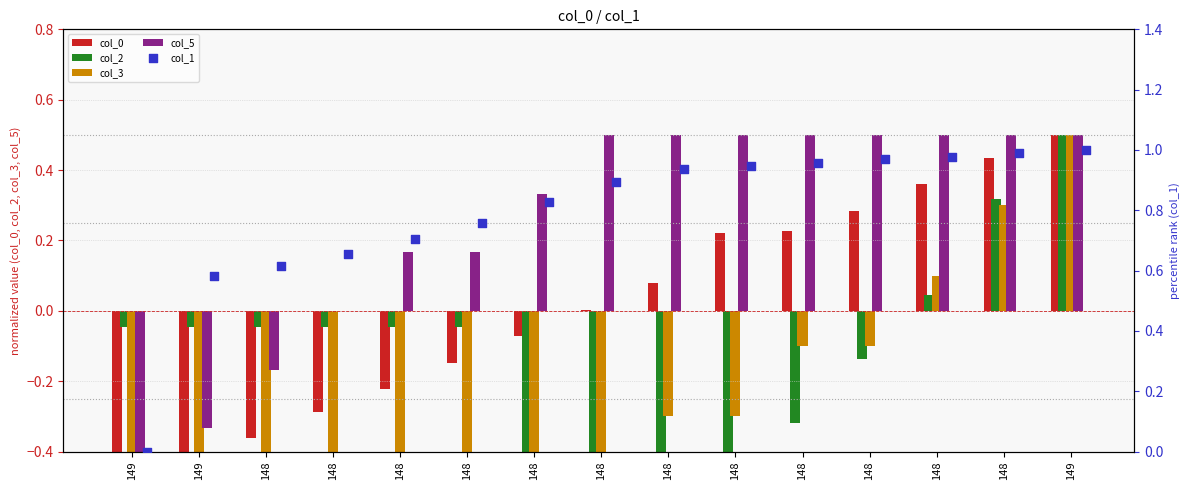

Which series reaches the maximum Y coordinate?

col_1